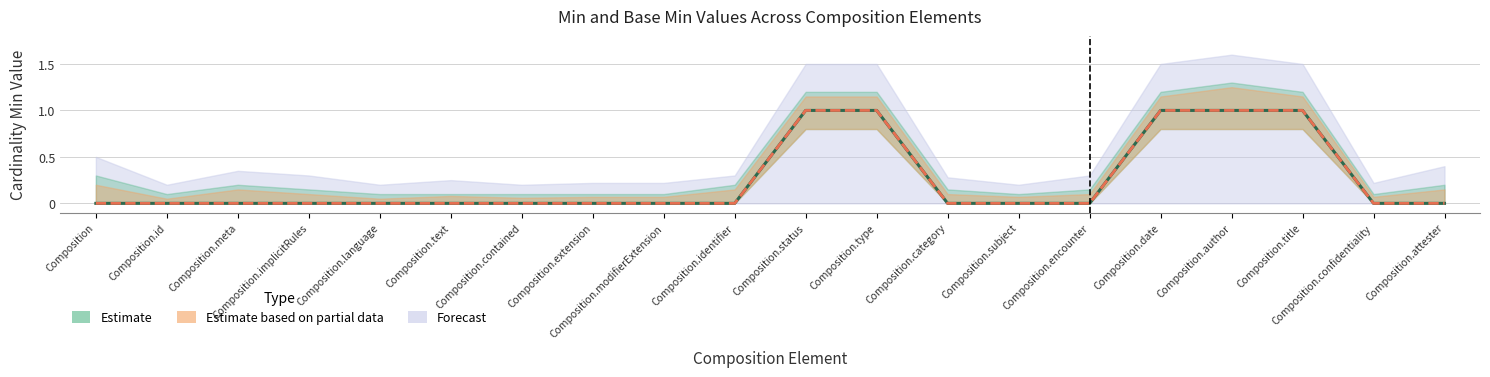

Which series has the largest total across all categories?

Min